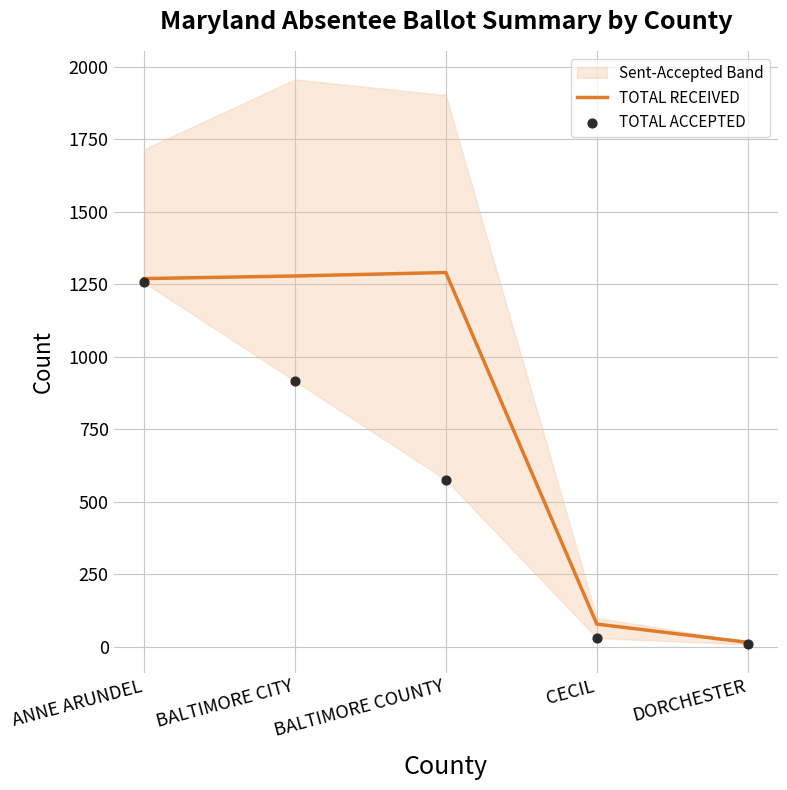

What is the total value across all series at DORCHESTER?

23